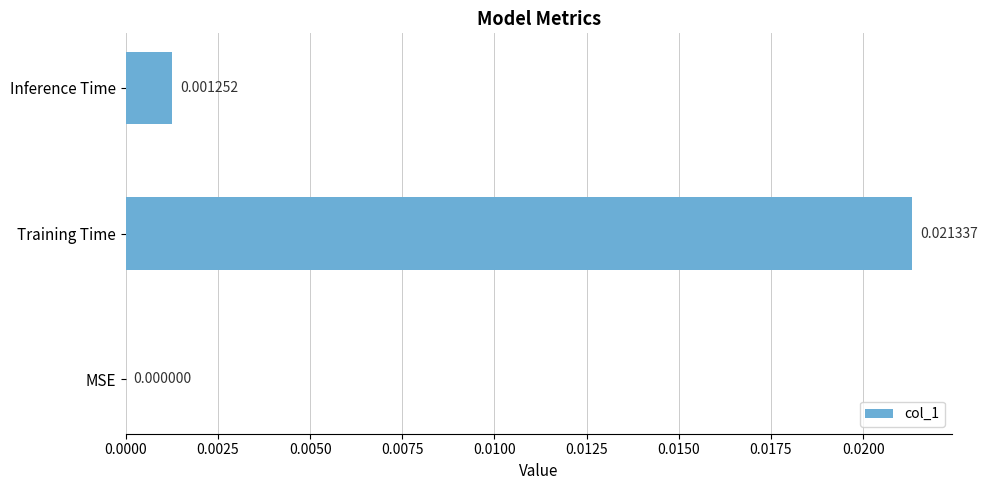

Between Training Time and MSE, which is larger?

Training Time